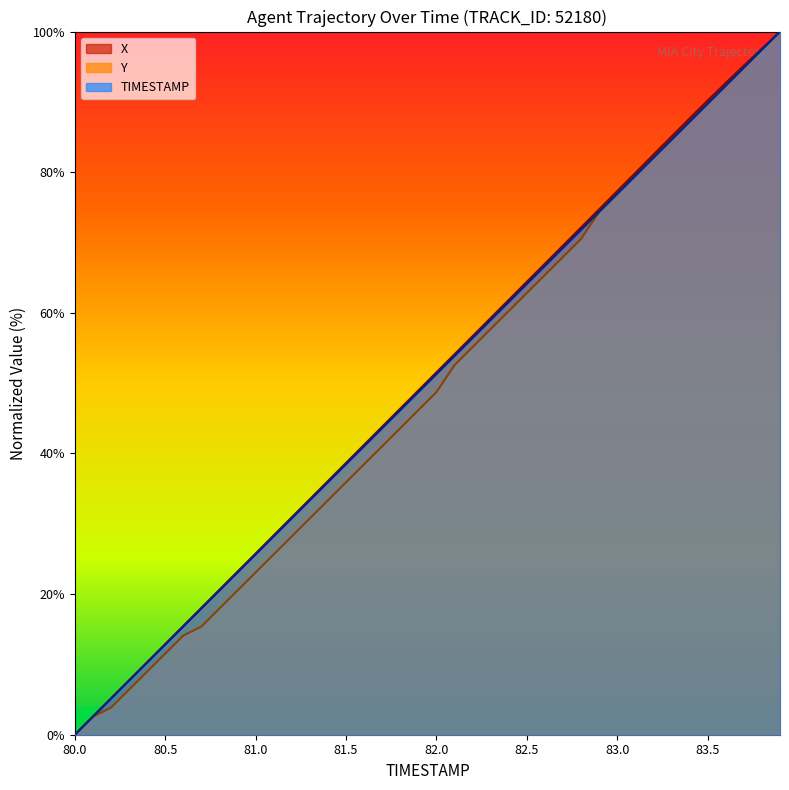

Is it true that Y equals 30.8 at 81.3?

True